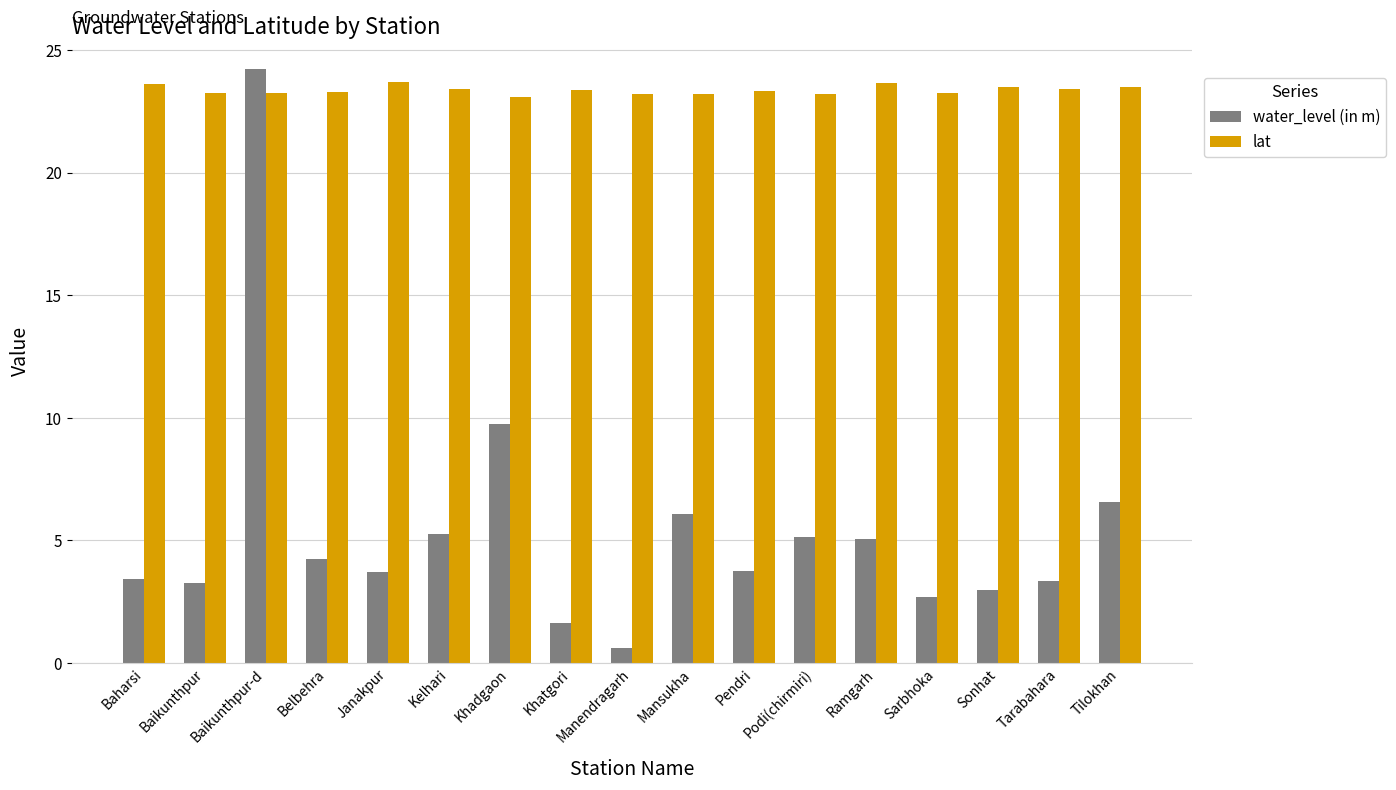

Rank the series by their average value, from highest to lowest.

lat, water_level (in m)